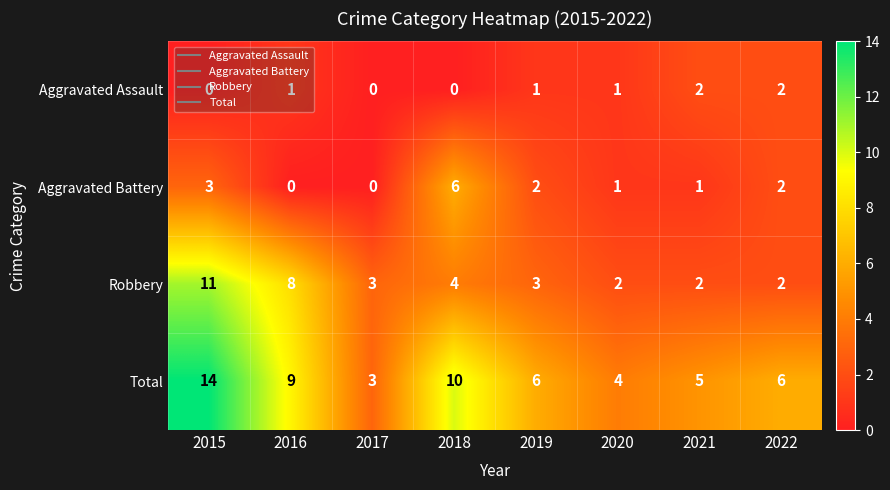

What is the maximum value for Aggravated Battery?

6